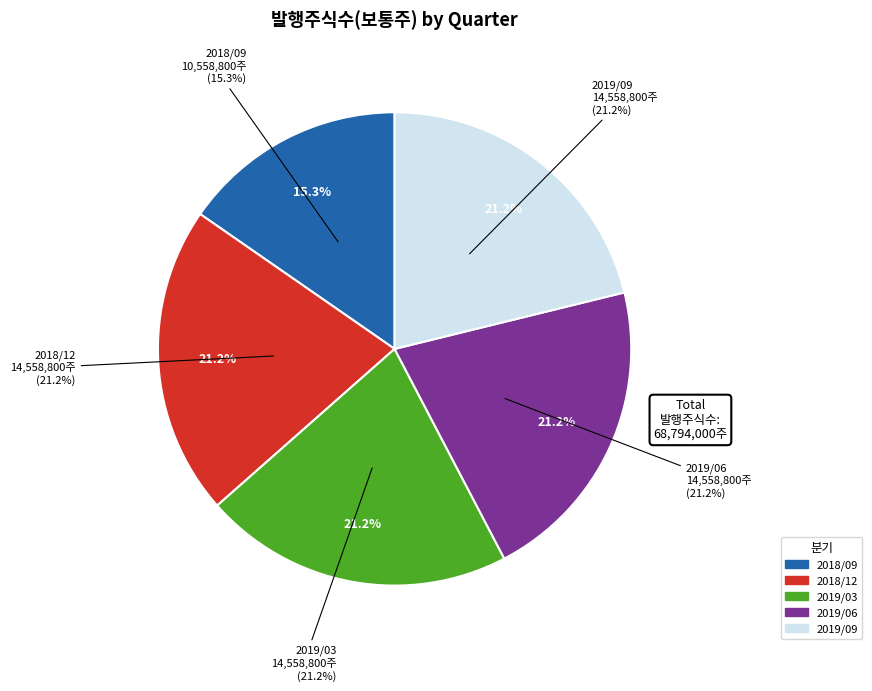

What is the smallest slice in the pie chart?

2018/09